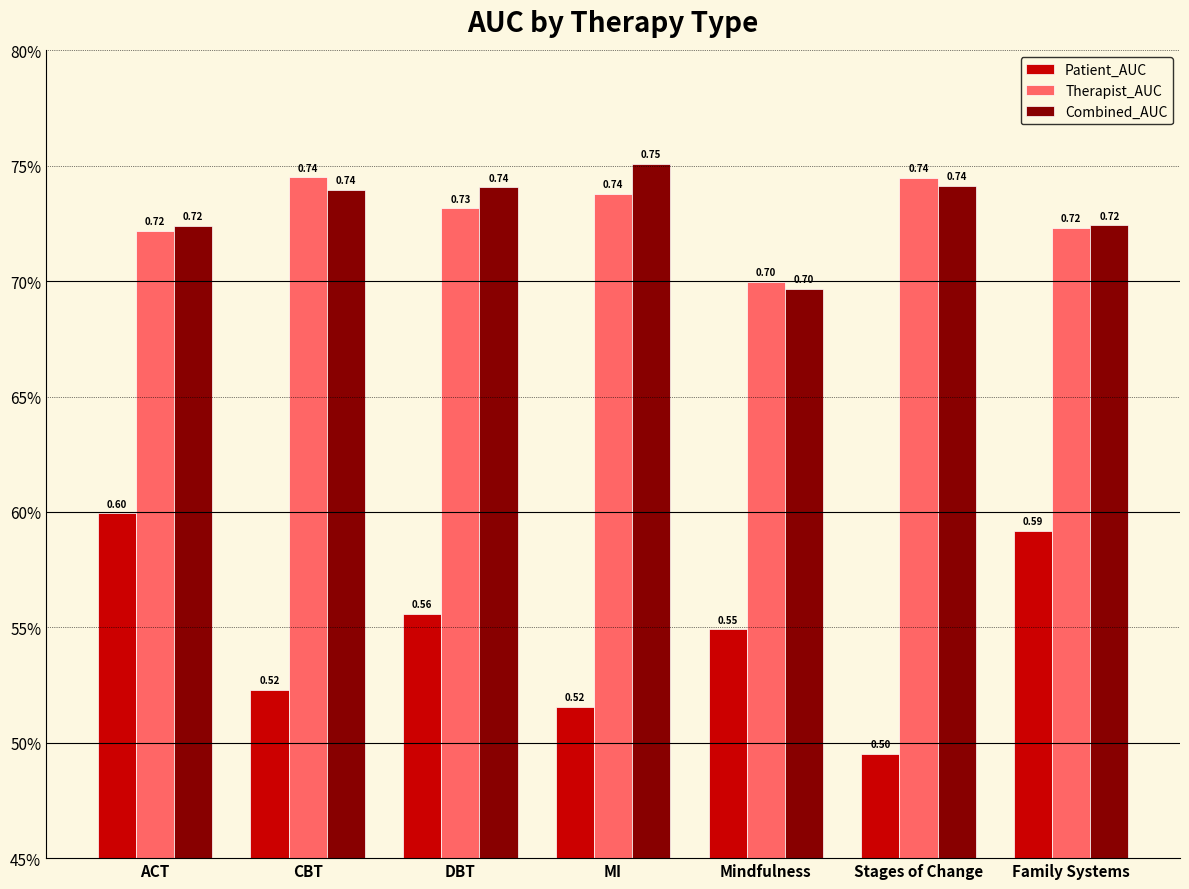

Which series has the largest range (max minus min)?

Patient_AUC